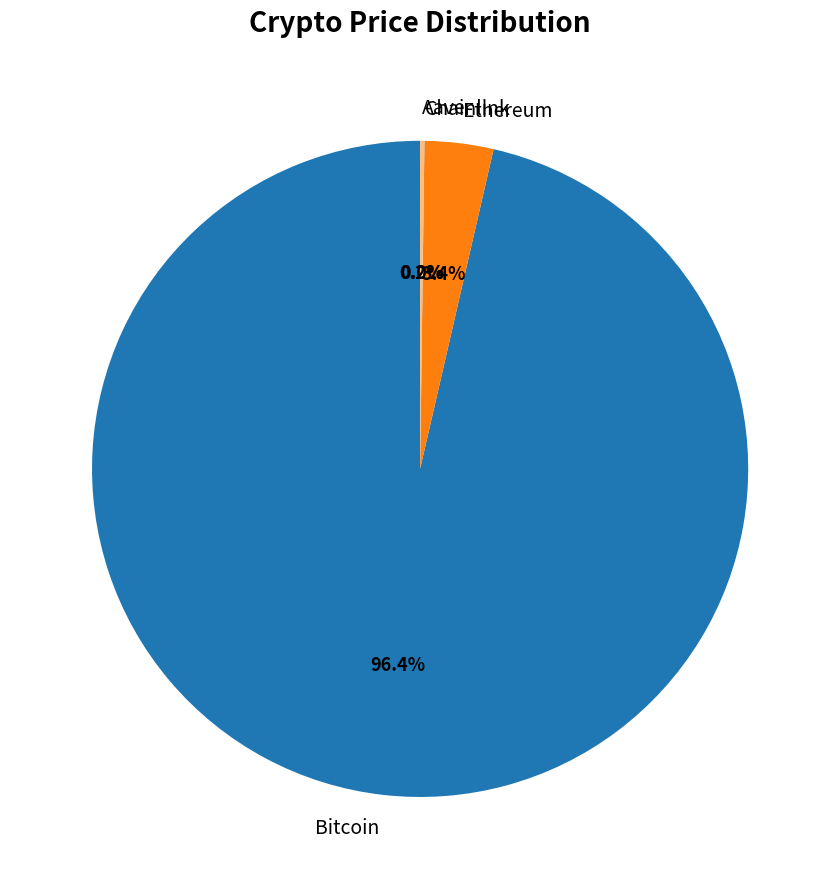

Which category has the biggest portion of the pie?

Bitcoin